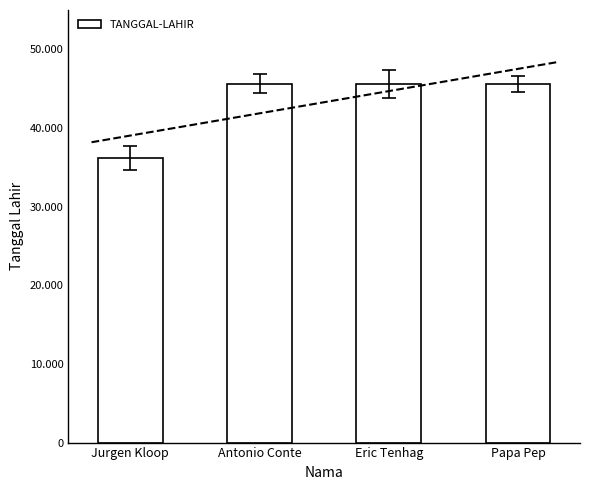

What is the sum of the values at Eric Tenhag and Jurgen Kloop?

81840